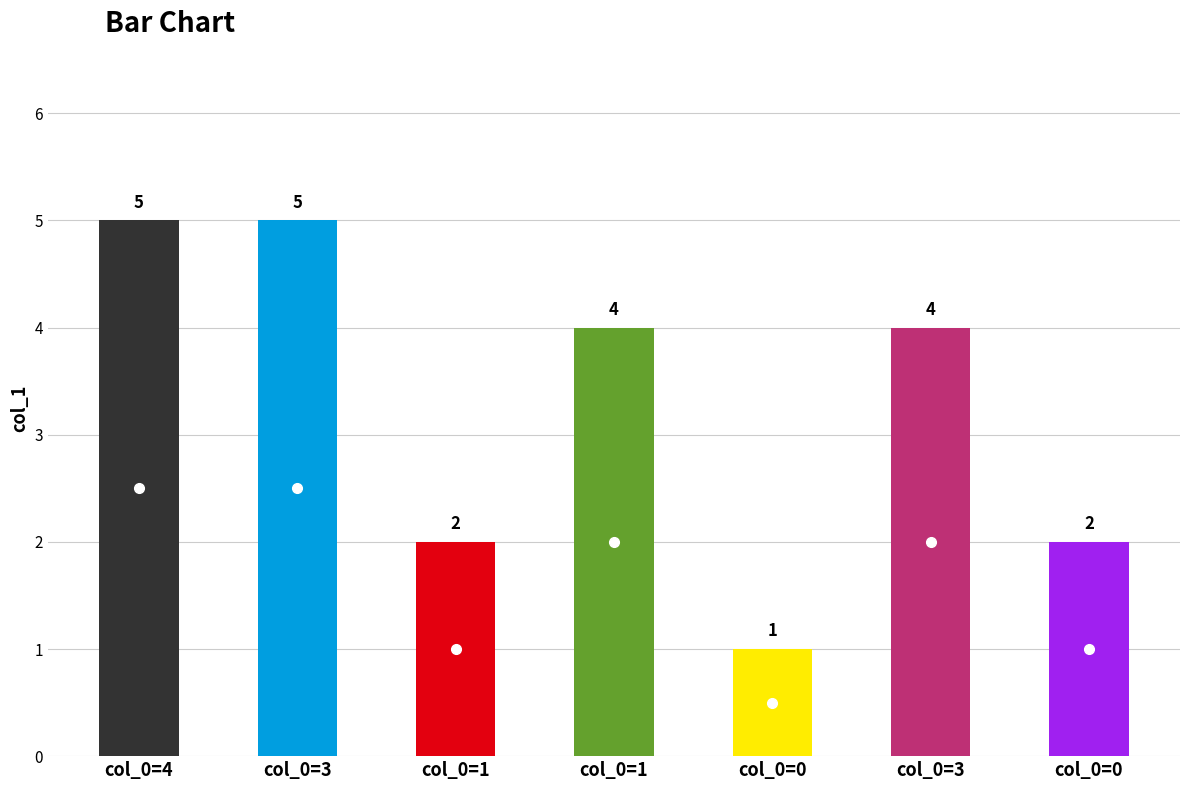

How many data points are above 4?

2